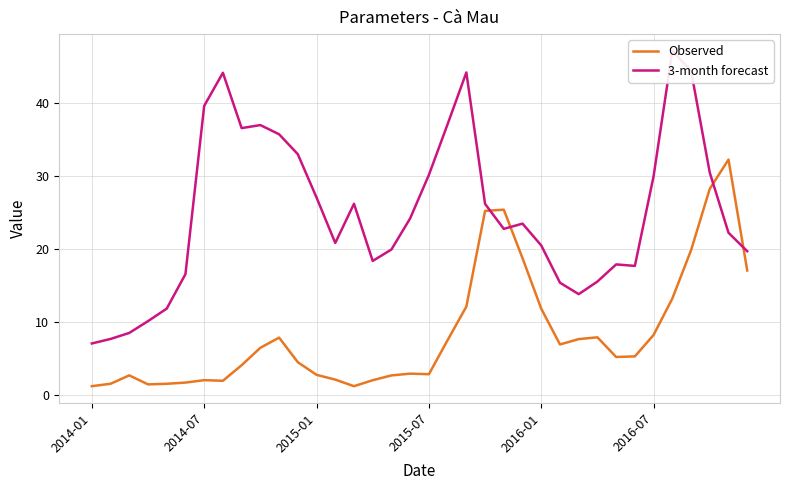

What is the highest value of the Observed series?

32.3